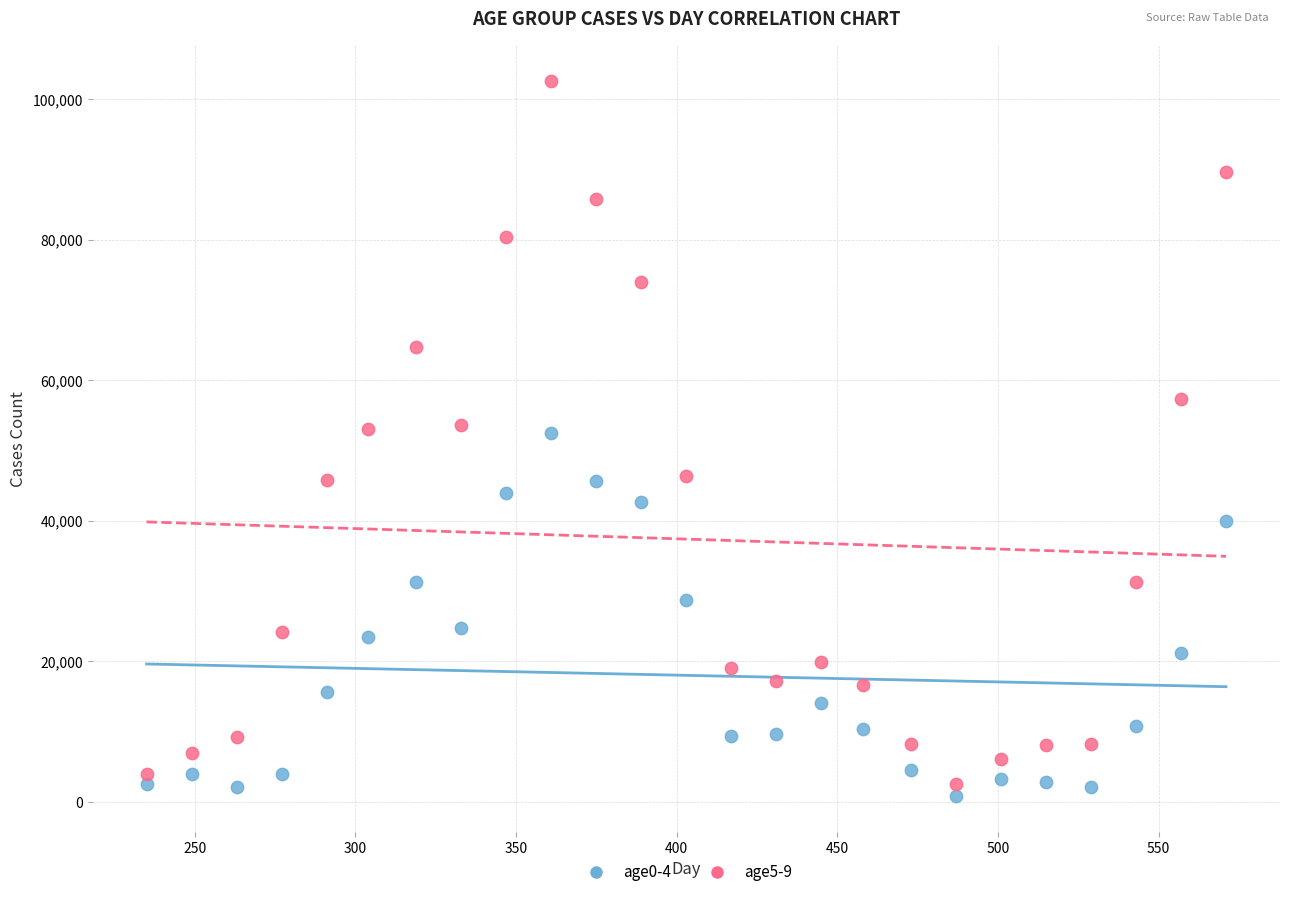

Across all data points, what is the range of X values (max minus min)?

336